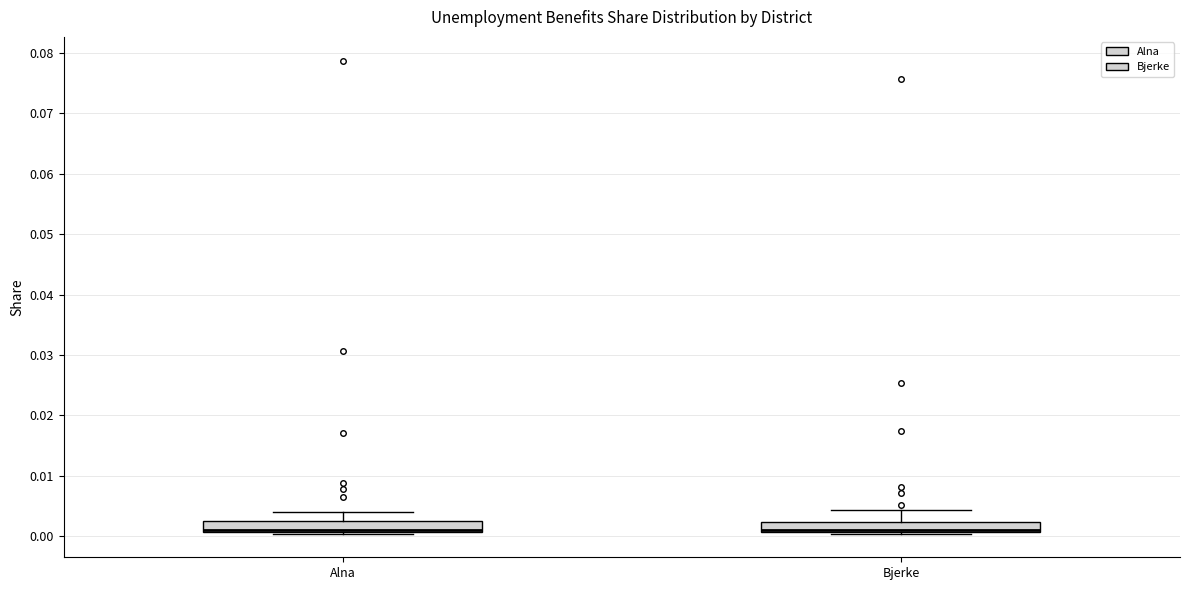

Where does the upper whisker of the box for Alna end on the y-axis? The values are not printed on the chart, so give them approximately, as read against the axis.

0.004